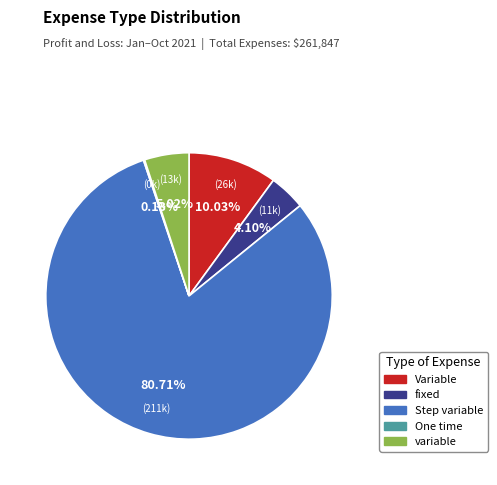

Which category has the biggest portion of the pie?

Step variable